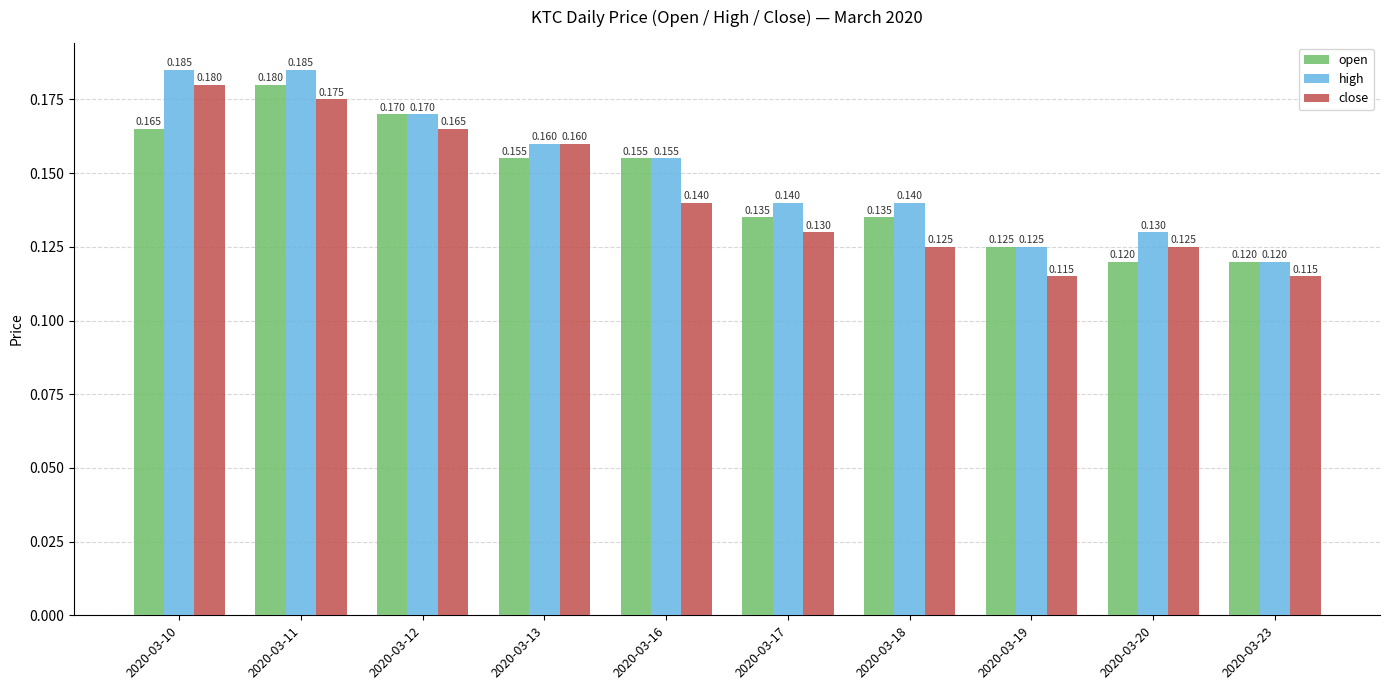

Rank the series by their average value, from highest to lowest.

high, open, close